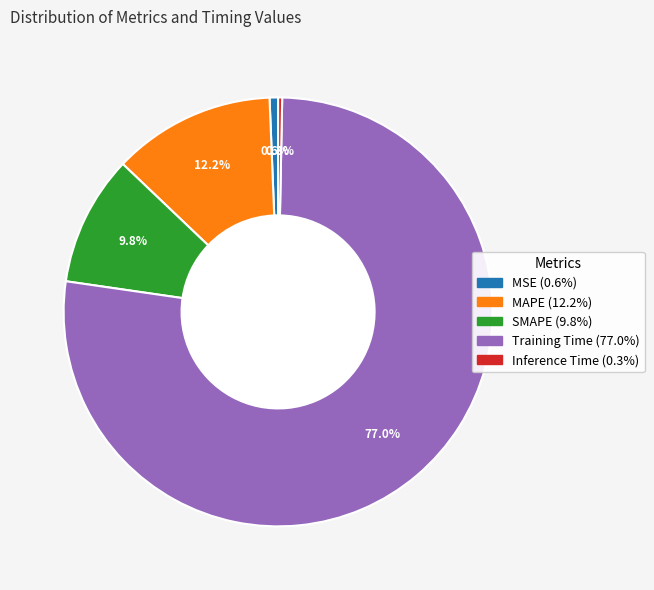

Do MSE and MAPE together represent more than half of the pie?

No